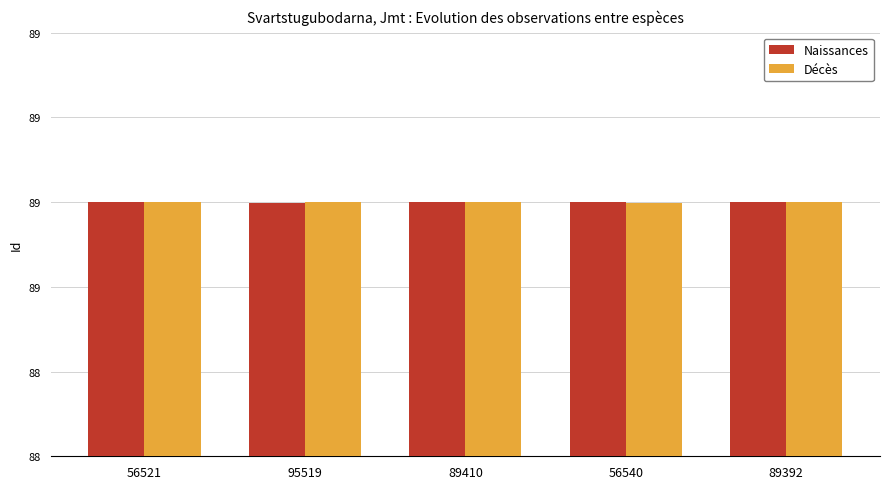

Are the bars grouped side by side (vs. stacked)?

Yes